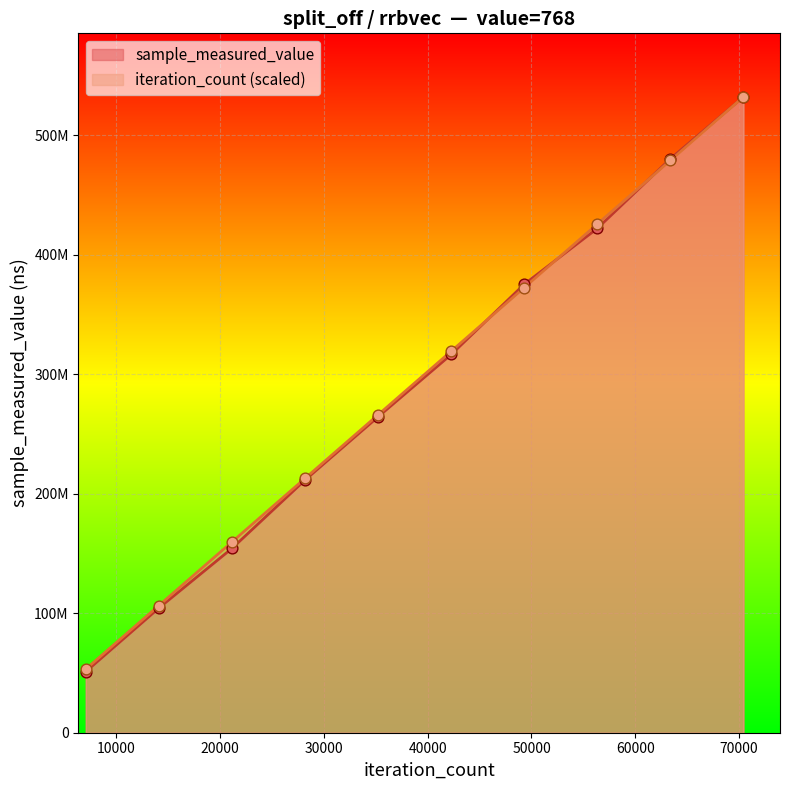

What are all the series names shown in the legend?

sample_measured_value, iteration_count (scaled)